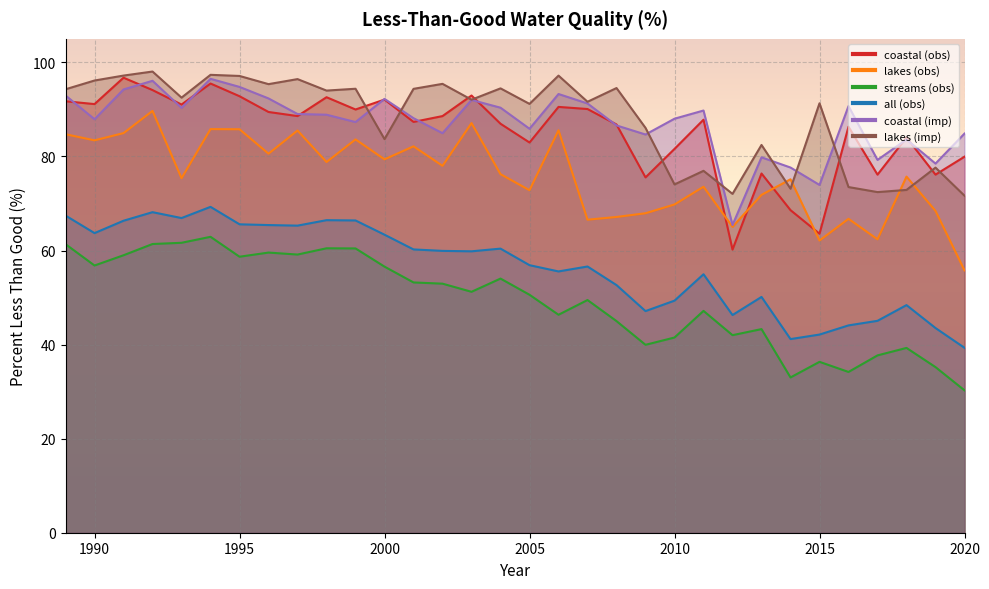

Rank the series by their maximum value, from highest to lowest.

lakes (imp), coastal (obs), coastal (imp), lakes (obs), all (obs), streams (obs)